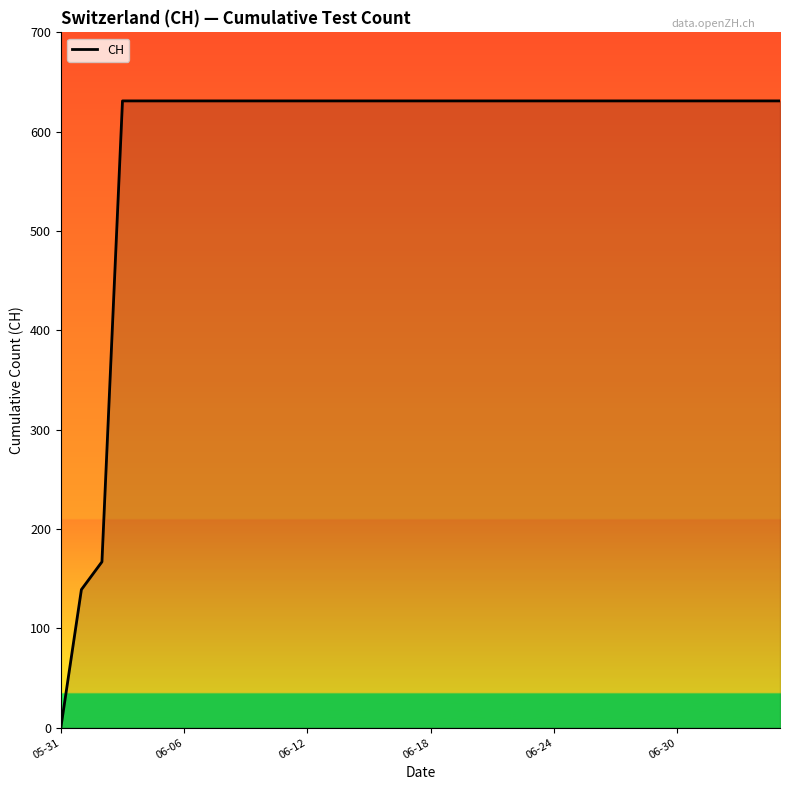

What is the maximum value shown in the chart?

631